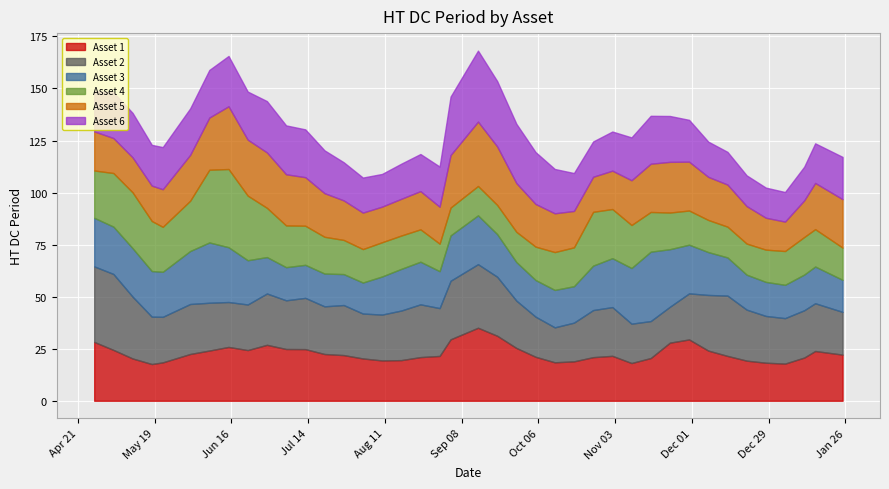

What is the smallest value displayed?

13.2